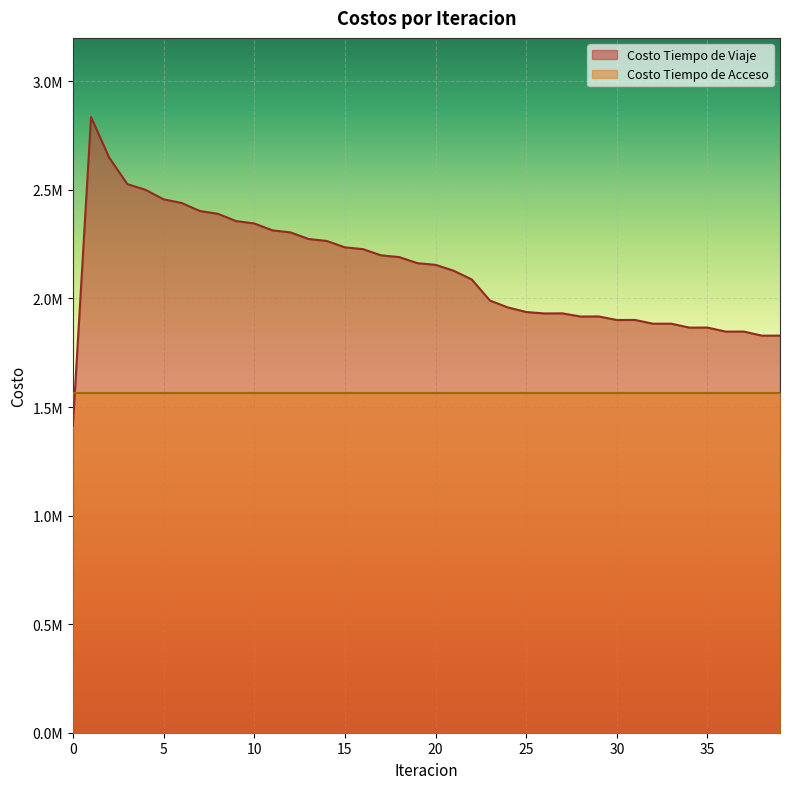

Reading left to right, list all the values displayed in this chart.

1414568.3	2835180.0	2648757.4	2526582.7	2500501.6	2456552.8	2439675.3	2402754.8	2389804.8	2356297.0	2345396.6	2313828.8	2304117.1	2273725.0	2264805.6	2235402.9	2227036.9	2198485.6	2190478.1	2162513.6	2154853.4	2127743.2	2087357.2	1990382.3	1958277.0	1937729.8	1930844.6	1931294.1	1916703.8	1917044.4	1900741.9	1901017.2	1883600.4	1883823.3	1865702.9	1865881.3	1847332.8	1847462.8	1828666.2	1828744.0